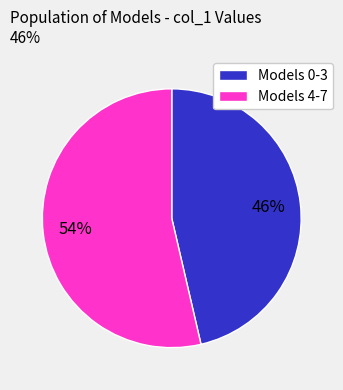

Which has a higher value, Models 0-3 or Models 4-7?

Models 4-7